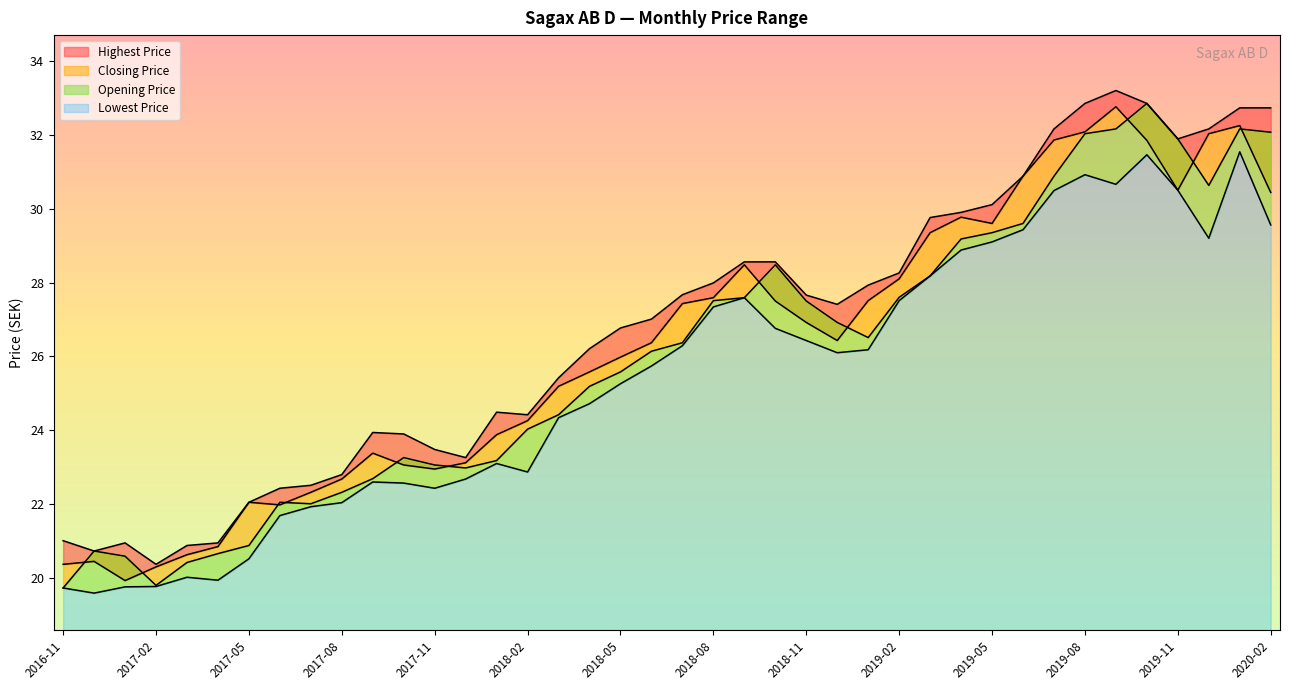

Does the chart have visible grid lines?

No